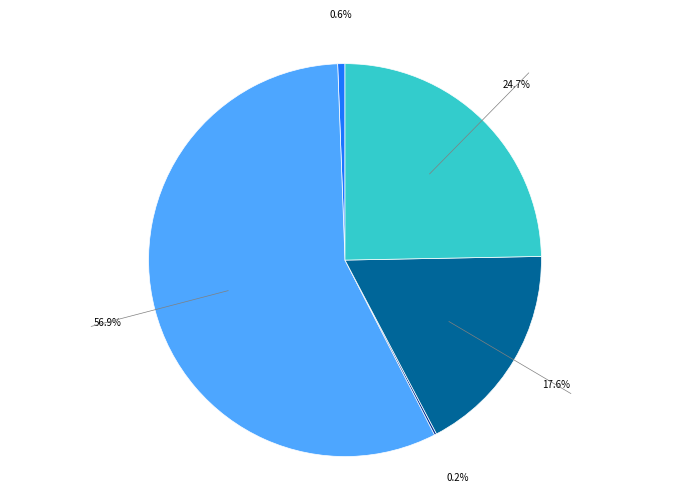

To the nearest percent, what is the average slice percentage?

20%